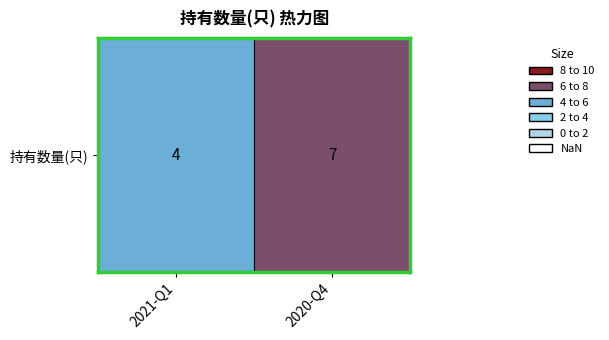

What is the greatest value displayed?

7